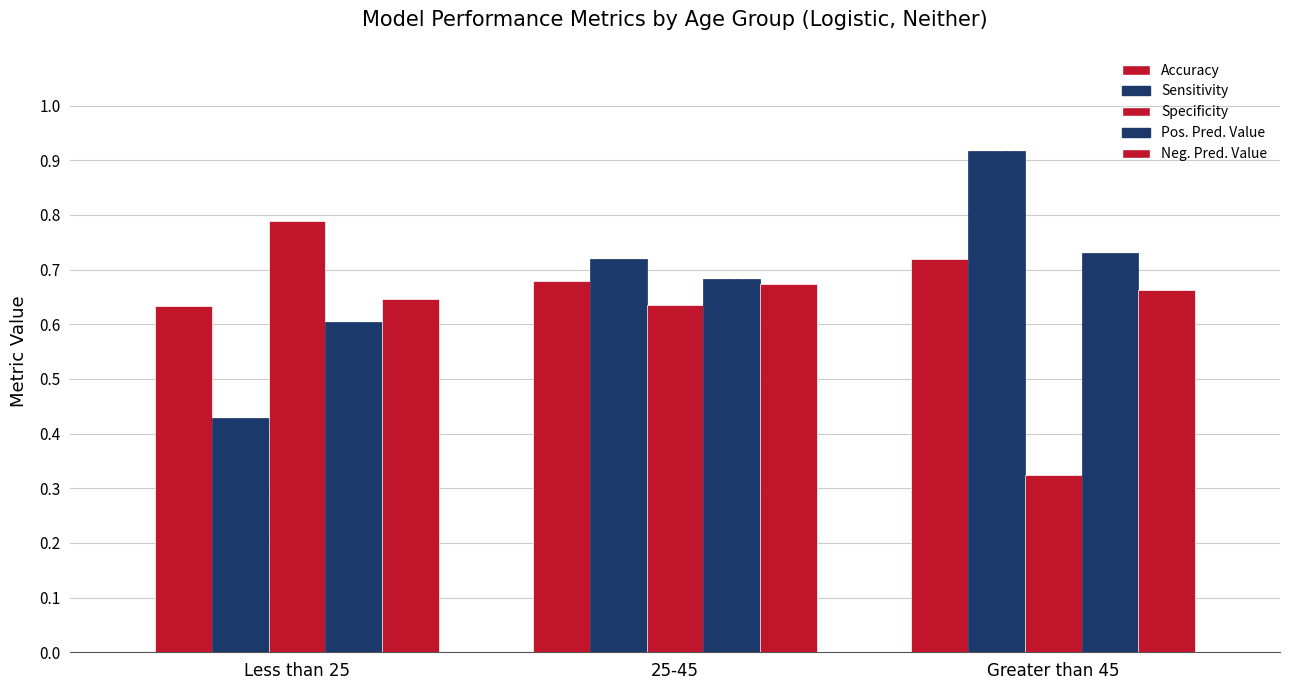

What is the greatest value displayed?

0.9